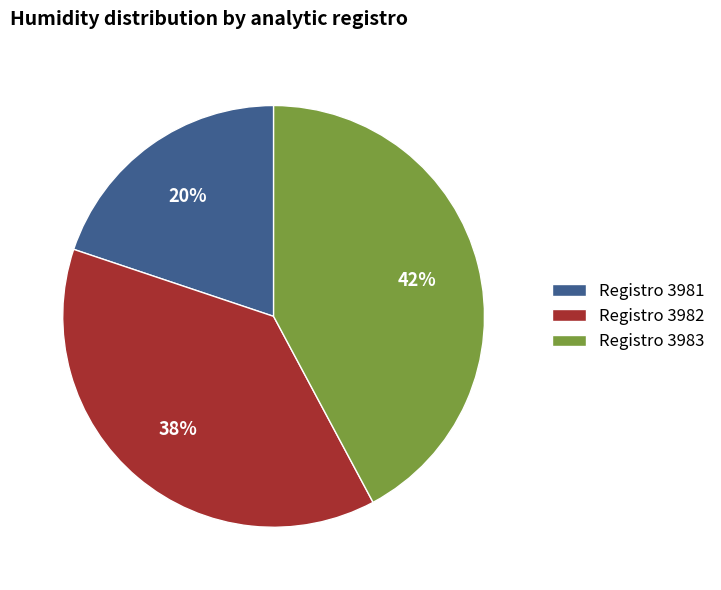

The Registro 3983 slice represents 42% of the pie. True or false?

True